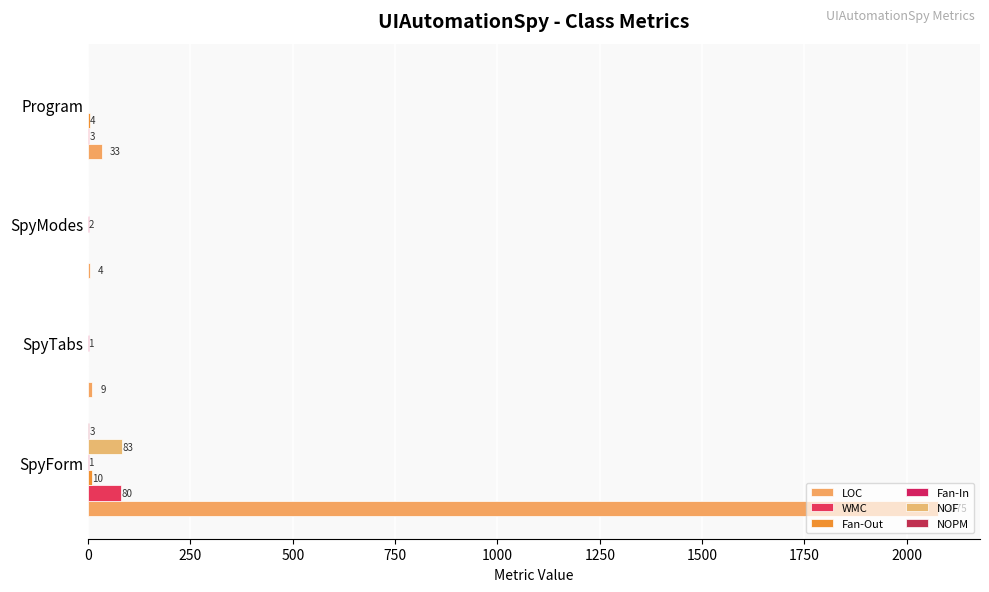

How many distinct data groups are displayed?

6